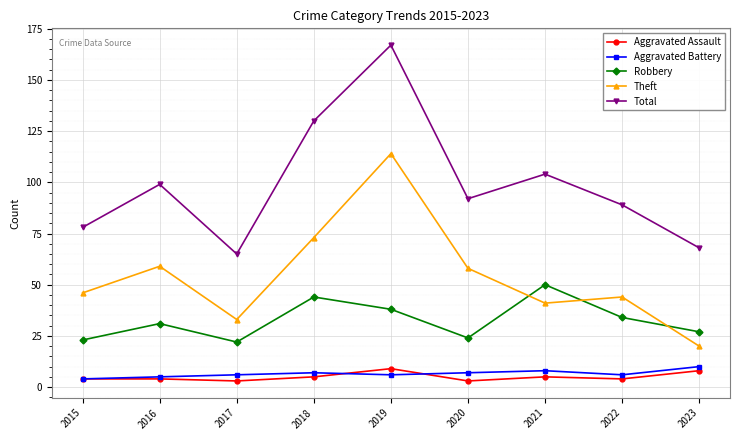

What is the spread (max minus min) of values at 2016?

95